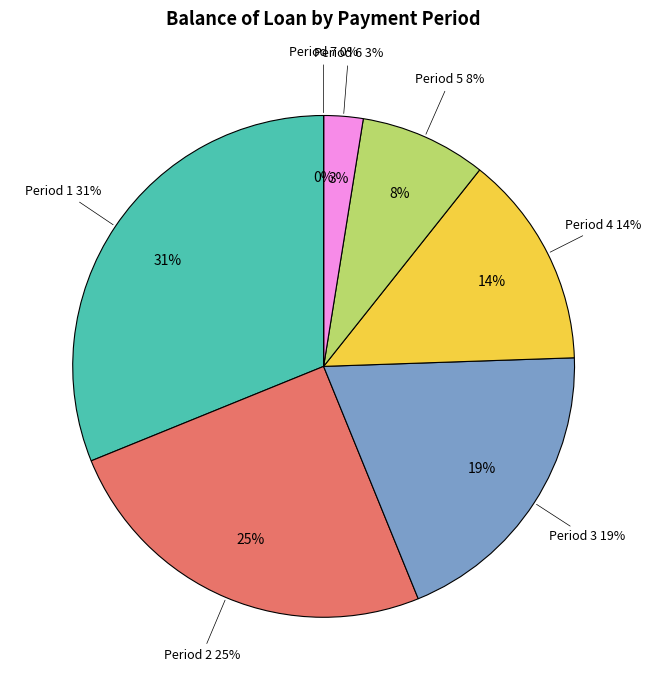

Which category has the smallest portion of the pie?

7